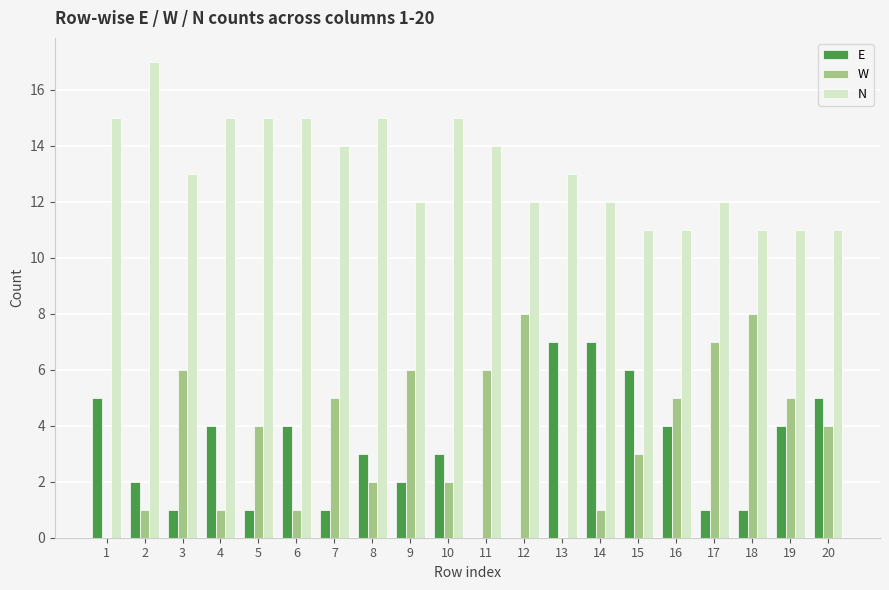

What is the sum of all W values?

75